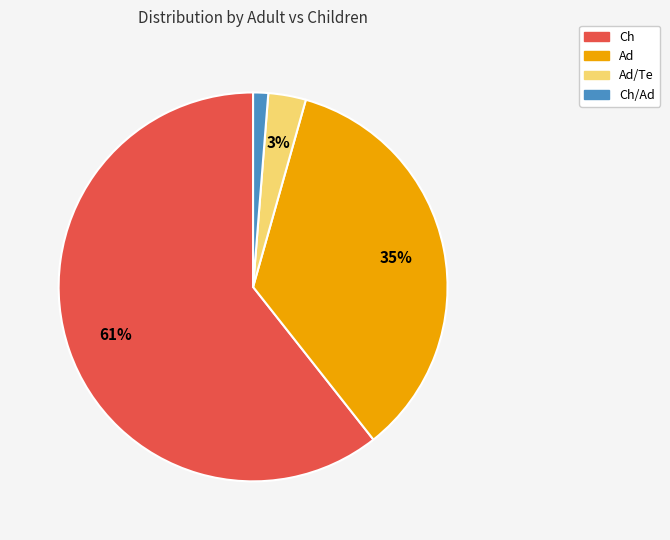

Is there a majority slice in this chart?

Yes